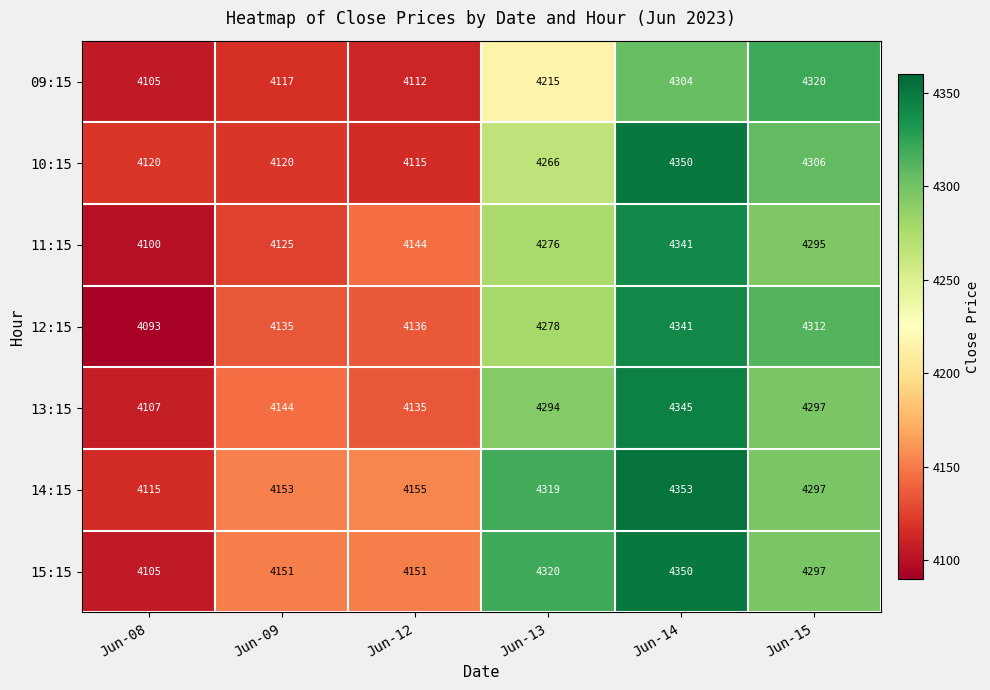

What is the difference between the maximum and minimum values in the 10:15 series?

235